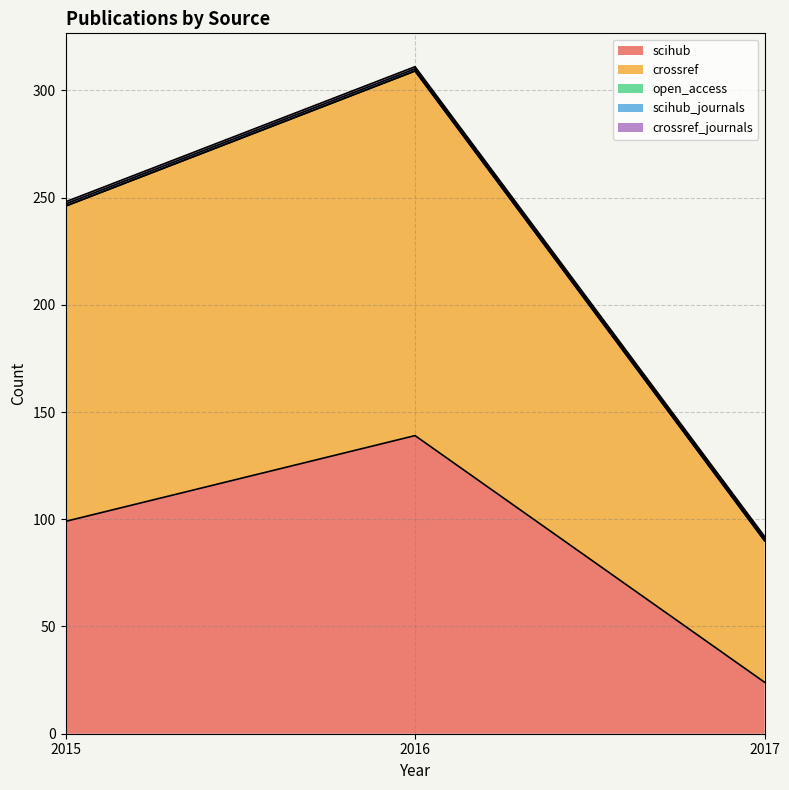

Rank the categories by crossref value from lowest to highest.

2017, 2015, 2016